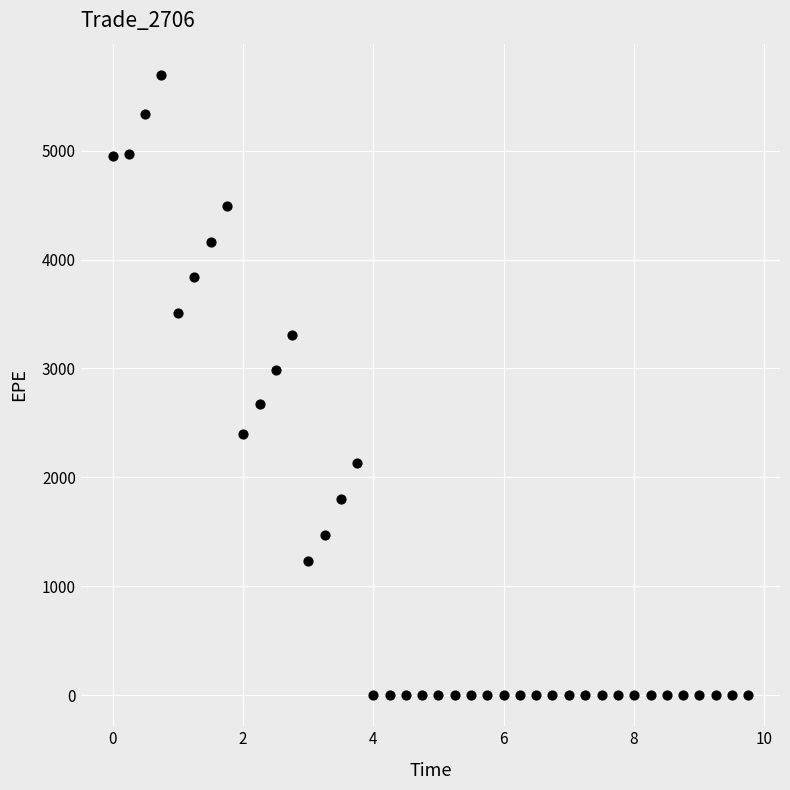

What is the range of Y values (max minus min)?

5697.2